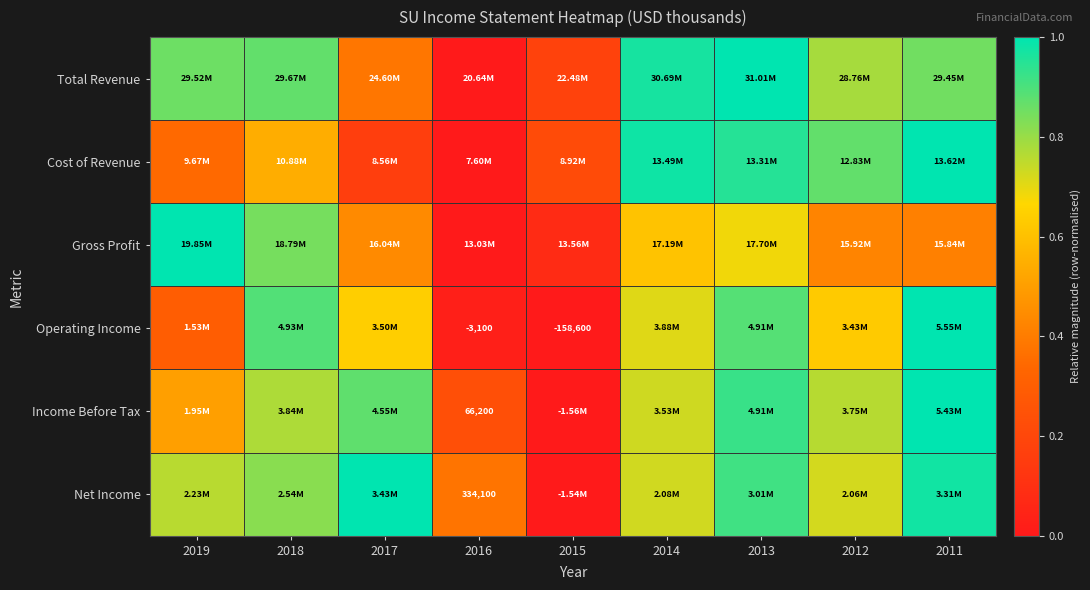

Which category has the lowest value in the Total Revenue series?

2016